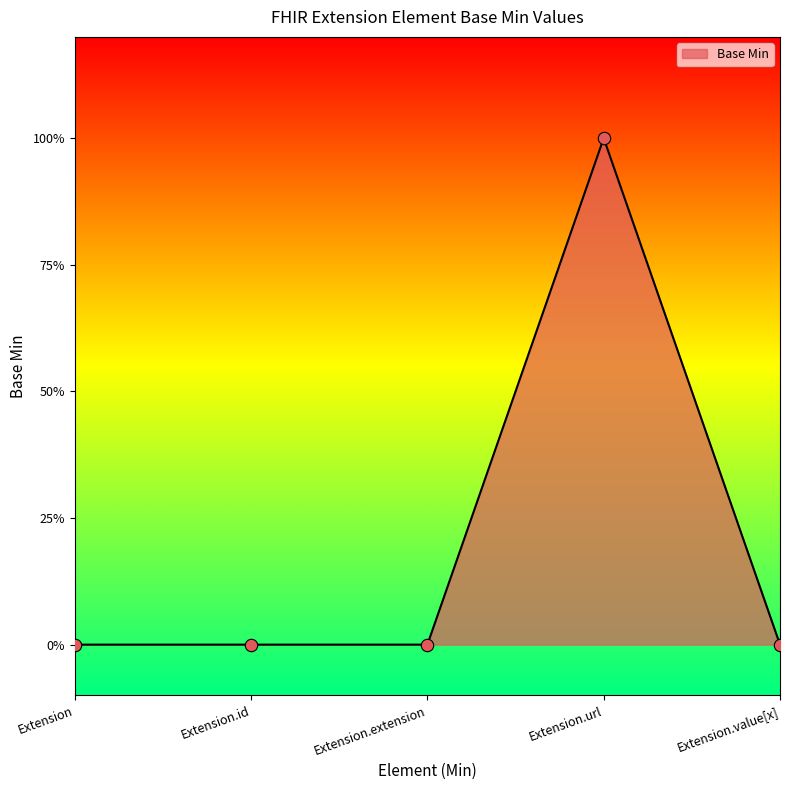

Between Extension.id and Extension, which is larger?

Extension.id